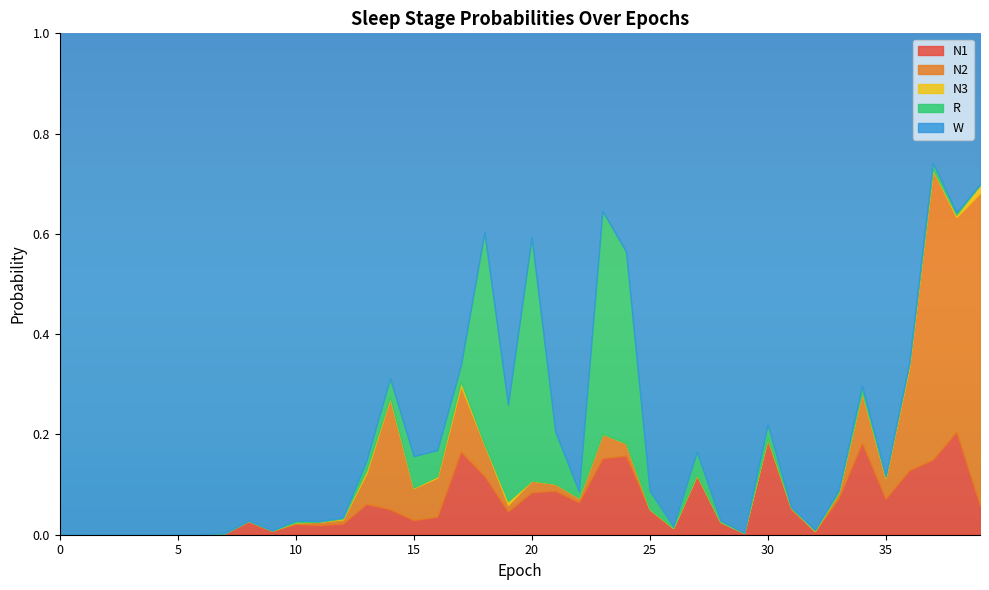

At how many categories does at least one series exceed 0?

40